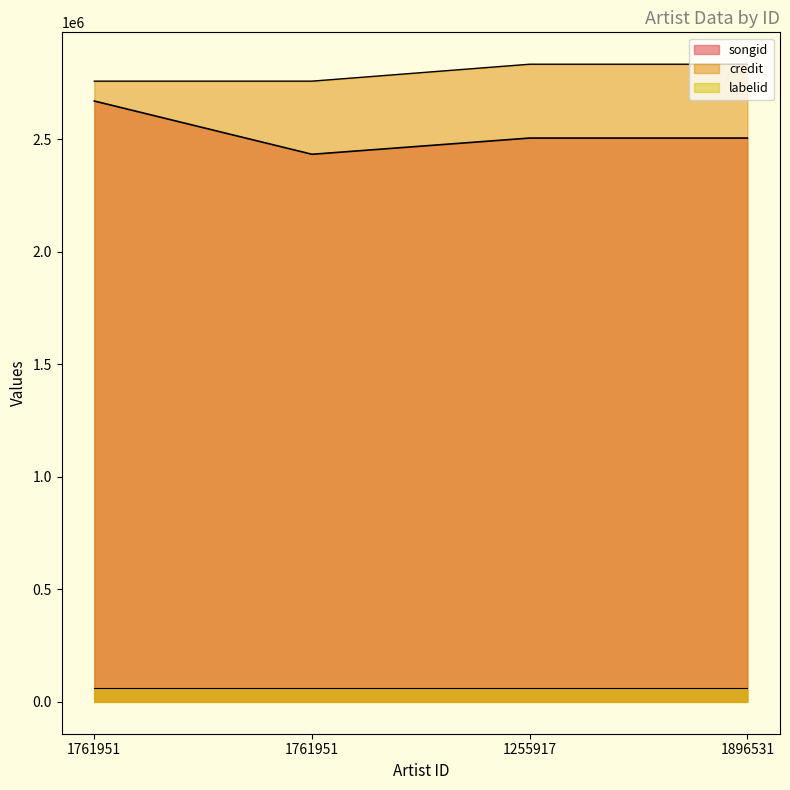

What is the label of the 4th point from the right?

1761951